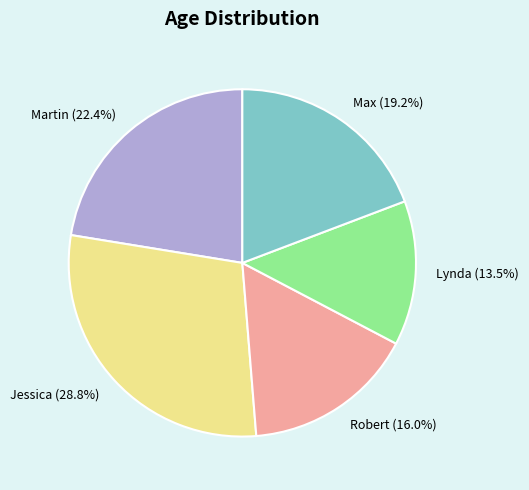

Between Robert and Martin, which is larger?

Martin